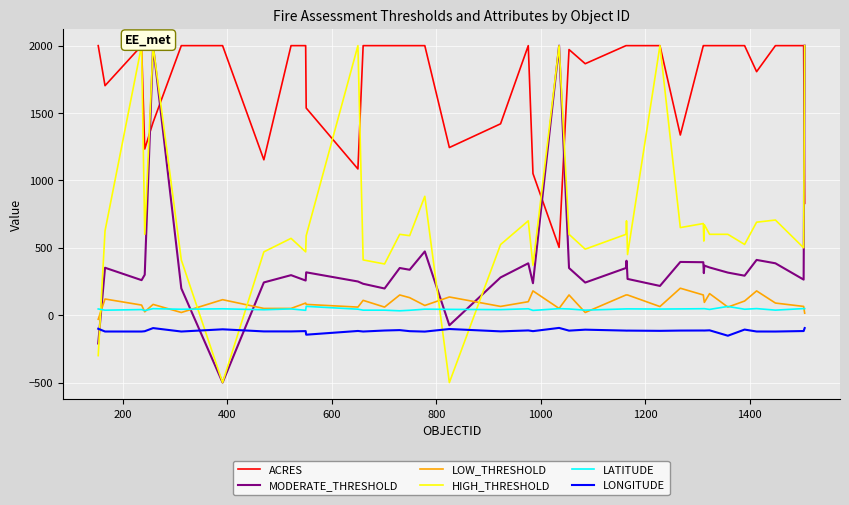

How many interior local peaks does the LOW_THRESHOLD series have?

12